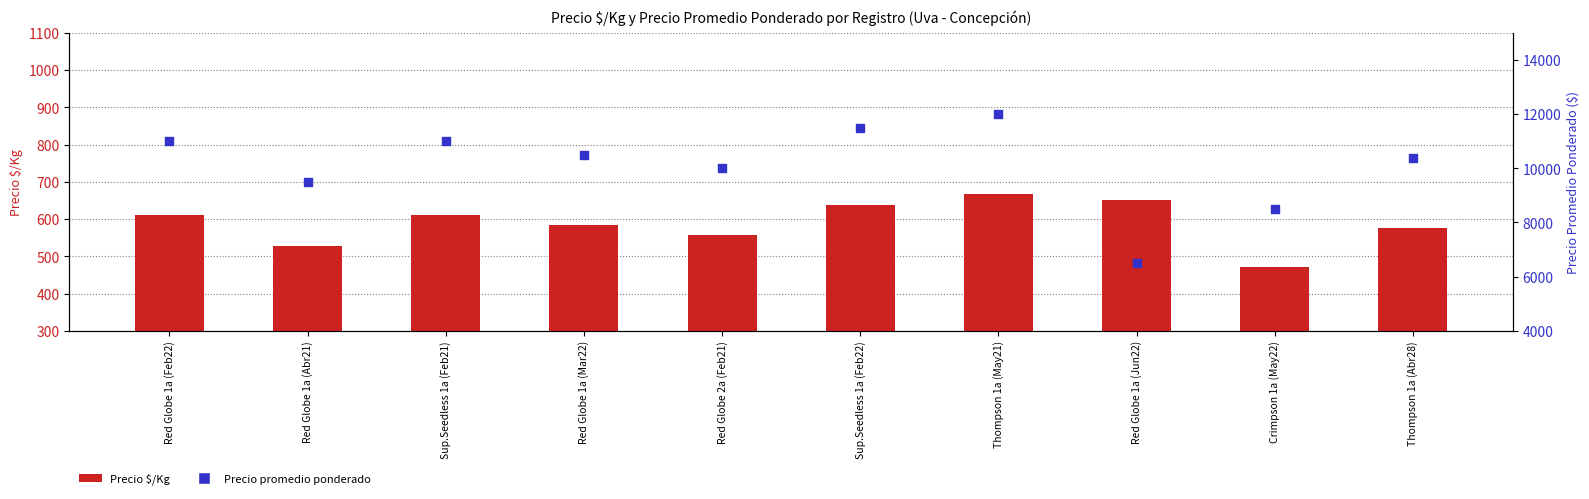

What are all the series names shown in the legend?

Precio $/Kg, Precio promedio ponderado